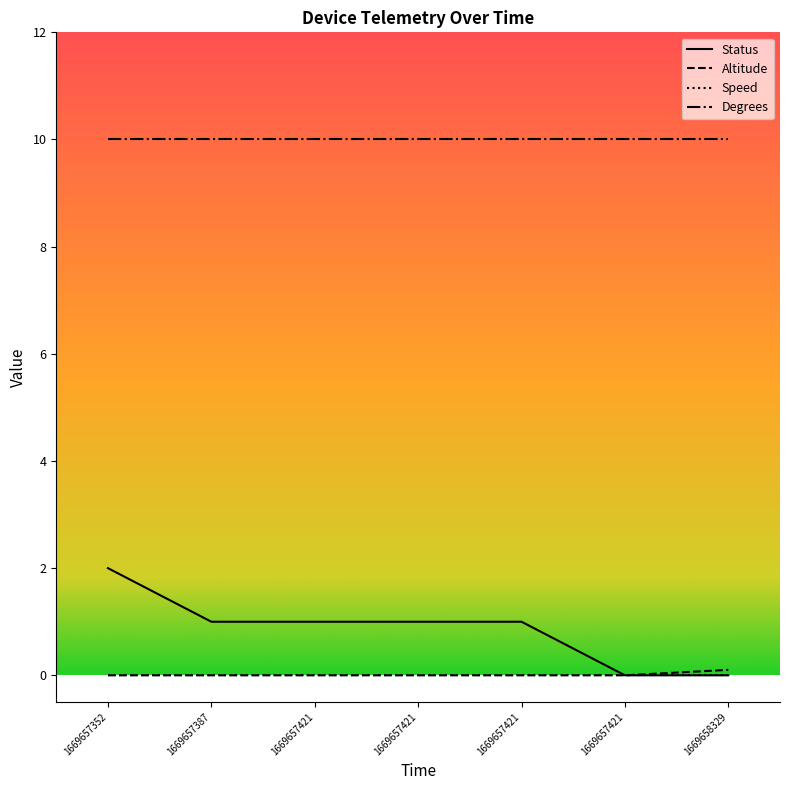

Does the chart have visible grid lines?

No